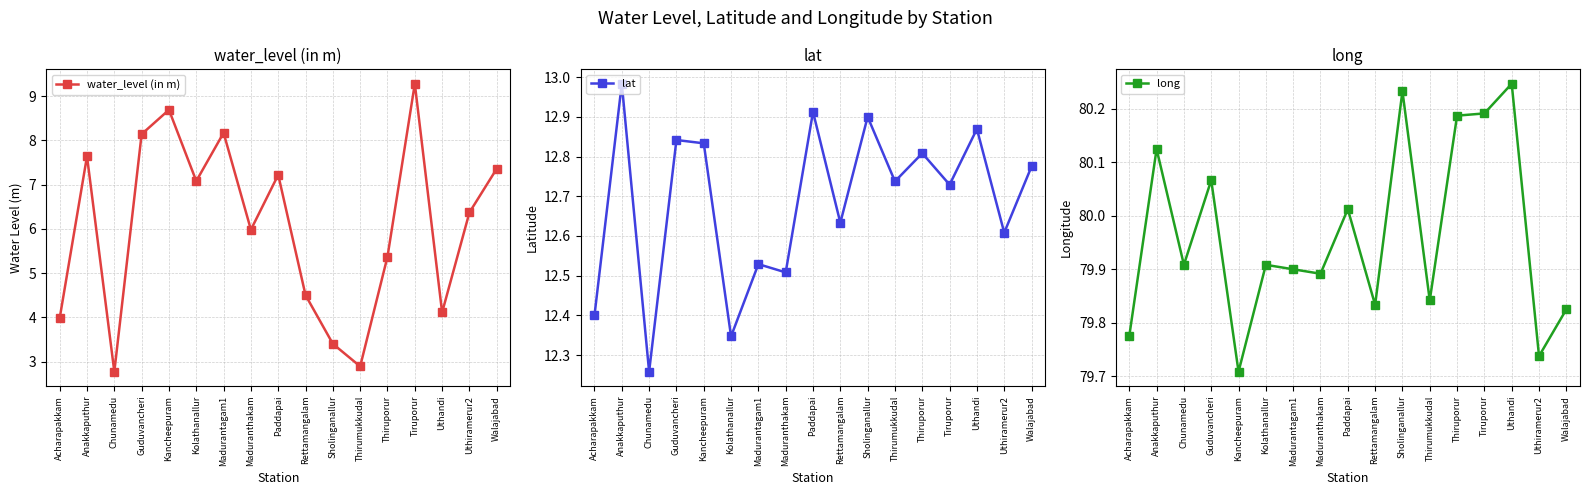

True or false: long has a value of 135.0 at Rettamangalam.

False